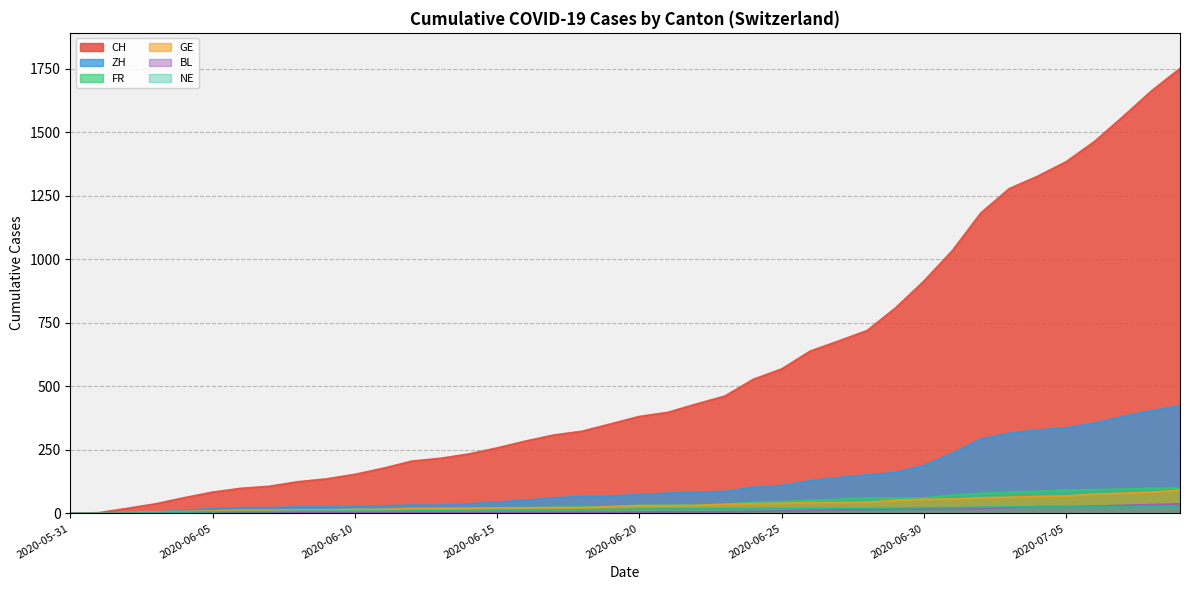

True or false: BL and ZH intersect in this chart.

False